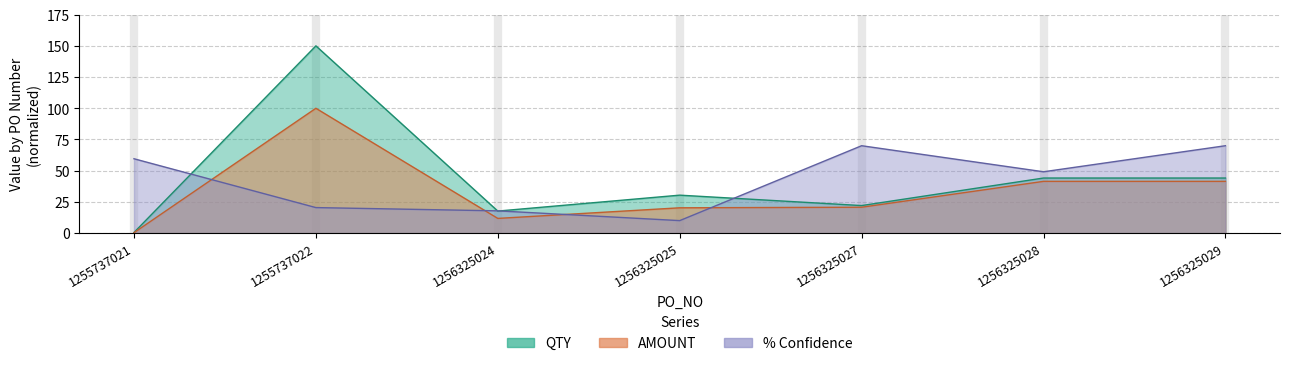

At which label is QTY closest to 75?

1256325028